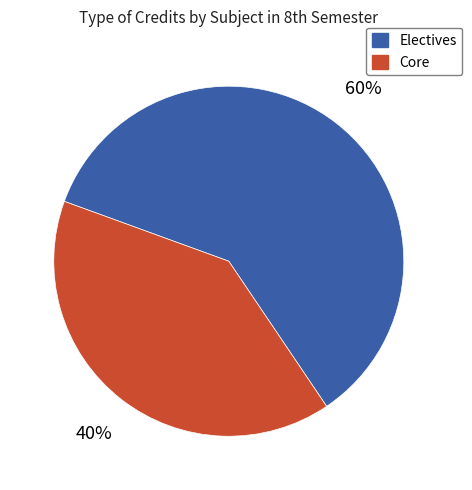

To the nearest percent, what is the average slice percentage?

50%